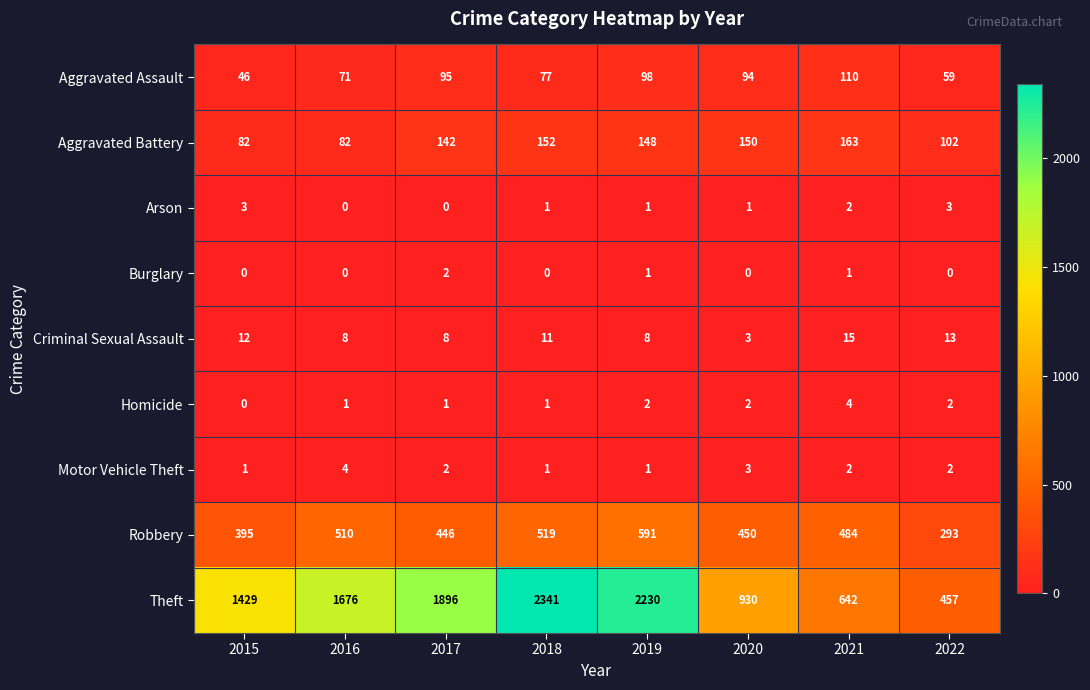

Which category has the highest value in the Motor Vehicle Theft series?

2016